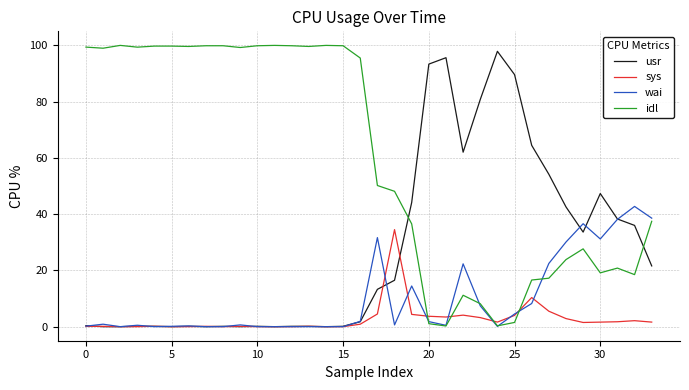

What is the highest value of the usr series?

97.9